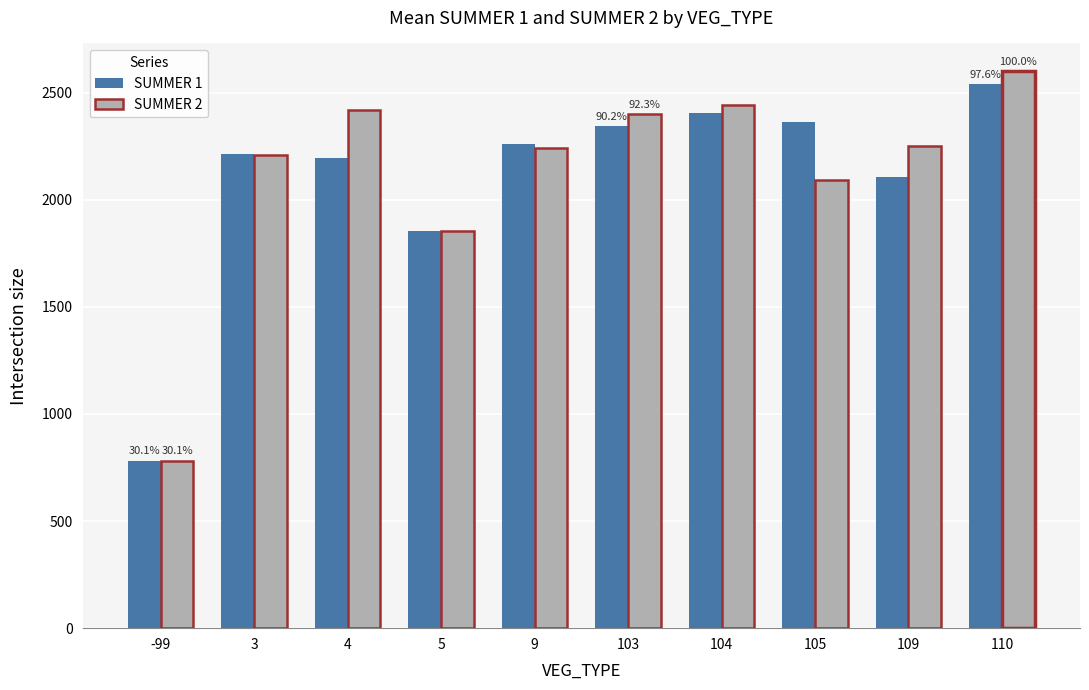

Where does the SUMMER 1 series first go above 2260?

9